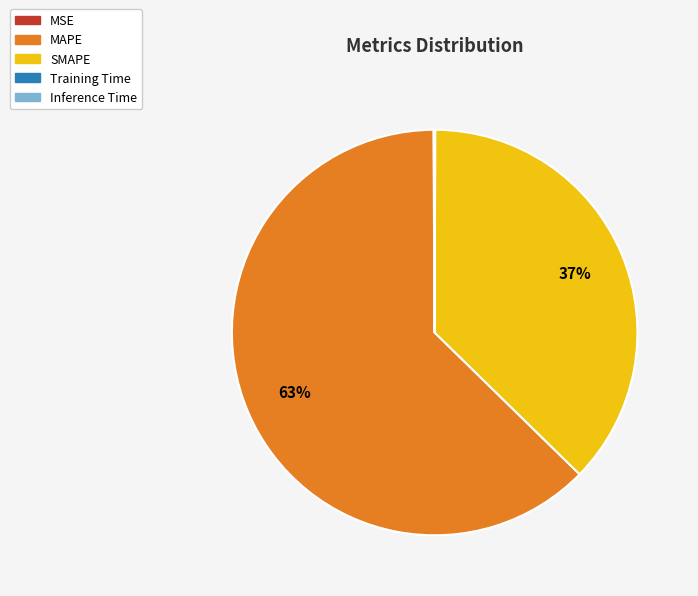

Is there any slice that represents more than half of the pie?

Yes